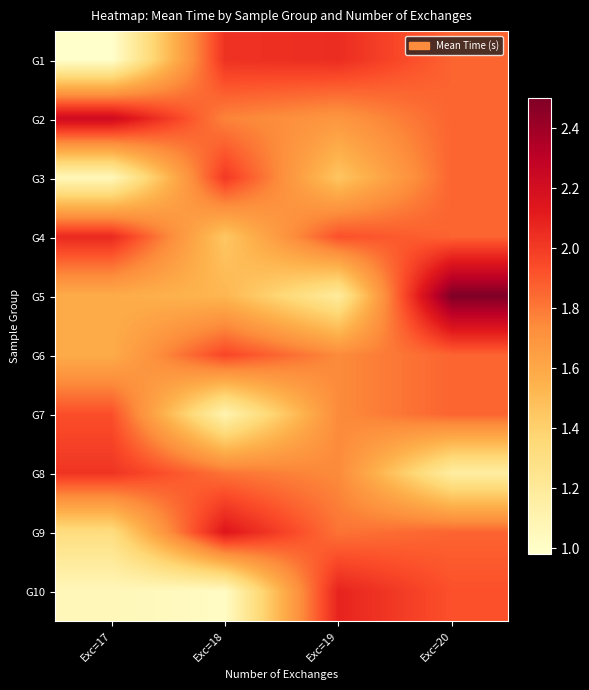

At Exc=18, list the series in order from smallest to largest.

G10, G7, G4, G5, G2, G8, G6, G3, G1, G9